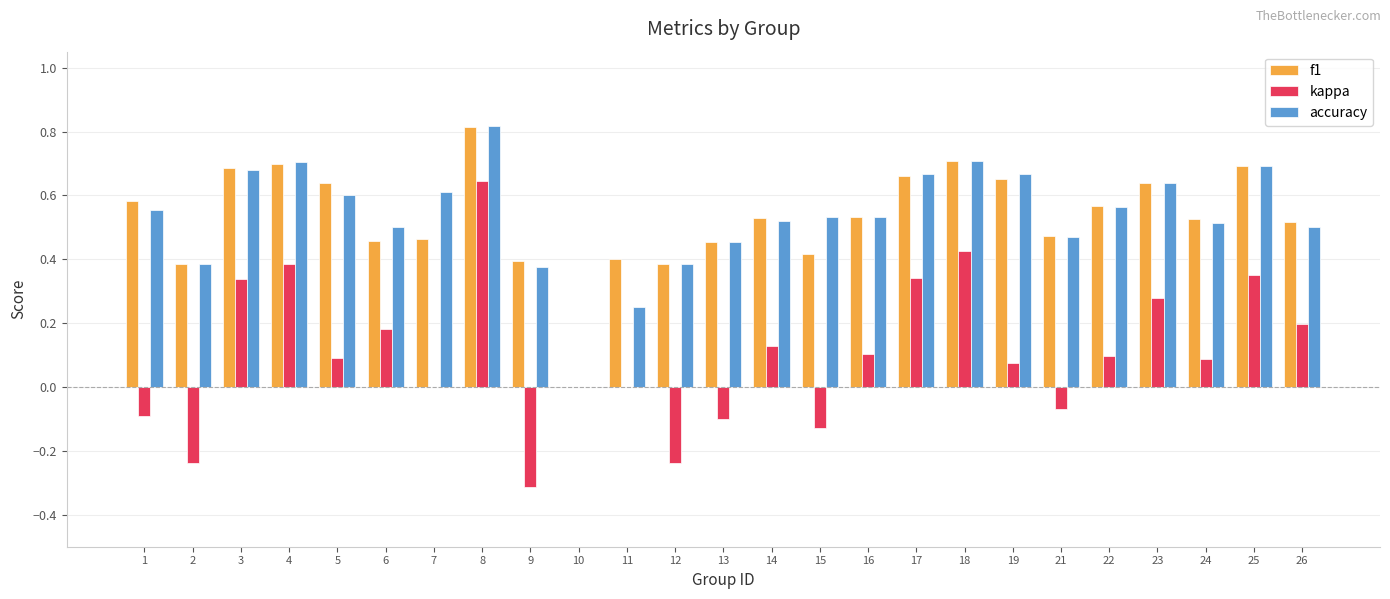

Which series has the widest spread of values?

kappa